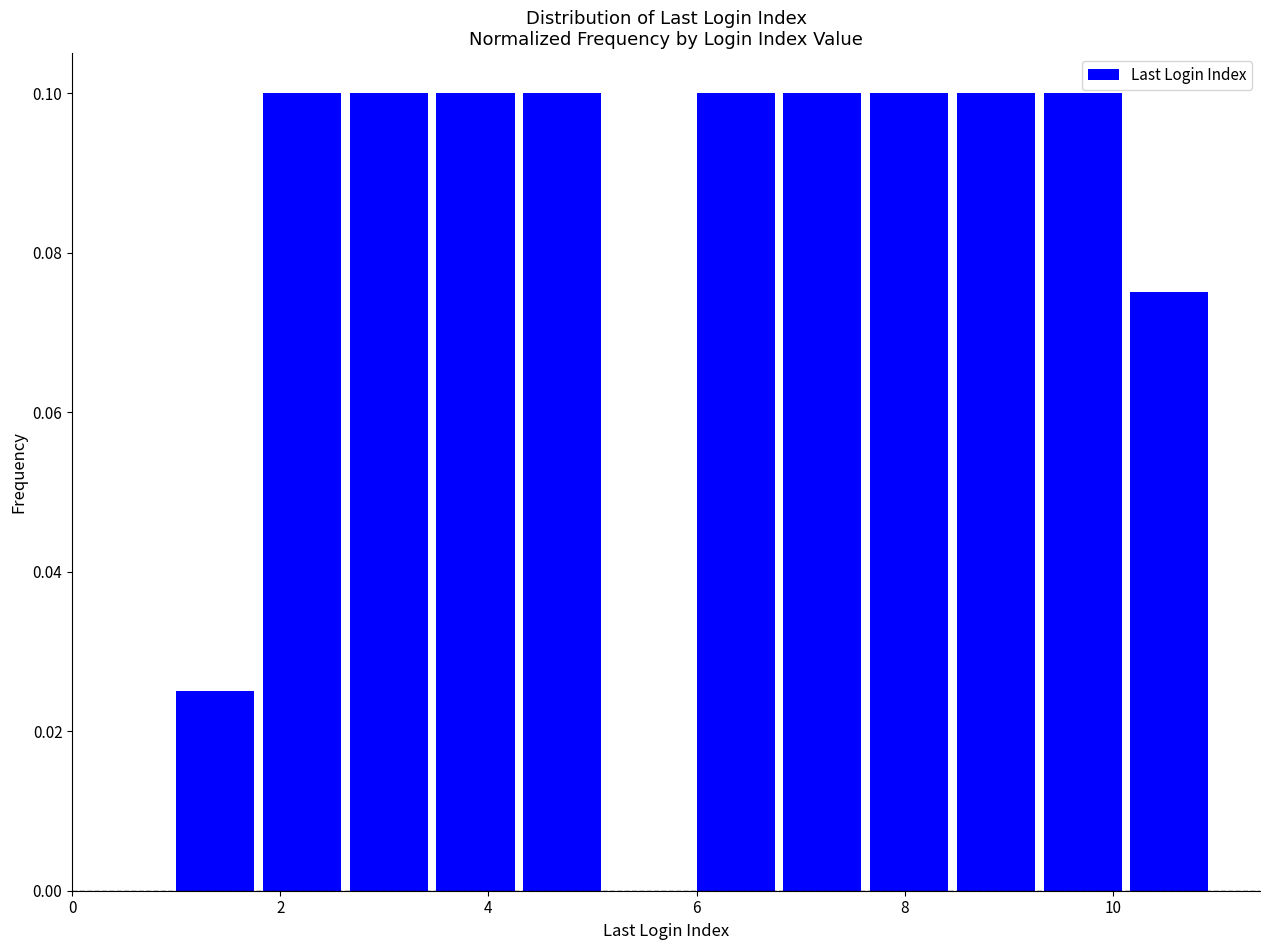

Reading left to right, transcribe this chart: for each bar, give the range it covers on the x-axis and its height. Neither the bar edges nor the heights are printed on the chart, so give them approximately, as read against the axes.

1.0 to 1.8: 0.026
1.8 to 2.6: 0.100
2.6 to 3.6: 0.100
3.6 to 4.4: 0.100
4.4 to 5.2: 0.100
5.2 to 6.0: 0
6.0 to 6.8: 0.100
6.8 to 7.6: 0.100
7.6 to 8.6: 0.100
8.6 to 9.4: 0.100
9.4 to 10.2: 0.100
10.2 to 11.0: 0.076